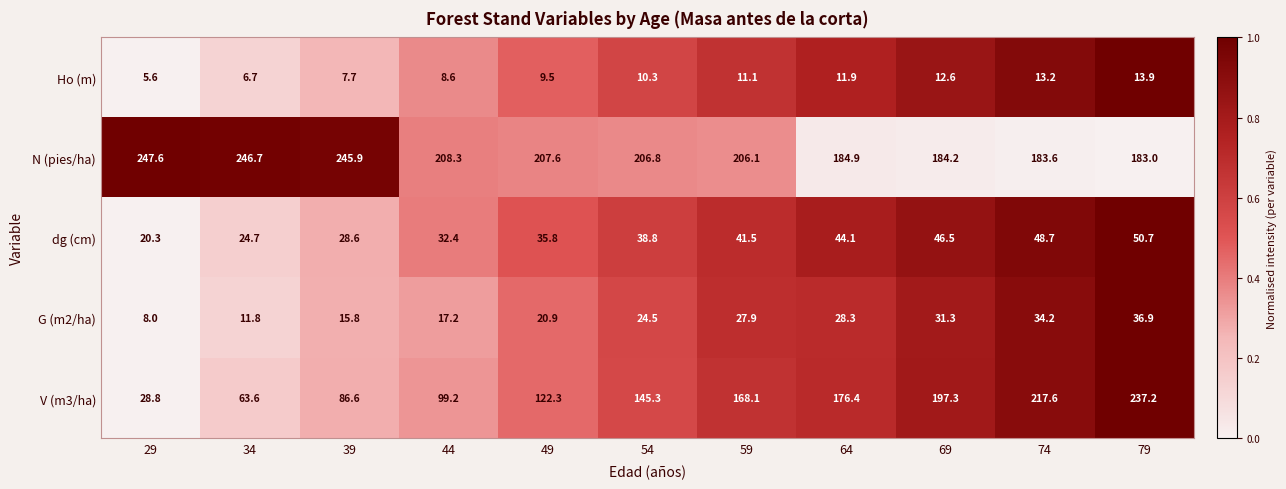

Rank the series by their maximum value, from lowest to highest.

Ho (m), G (m2/ha), dg (cm), V (m3/ha), N (pies/ha)